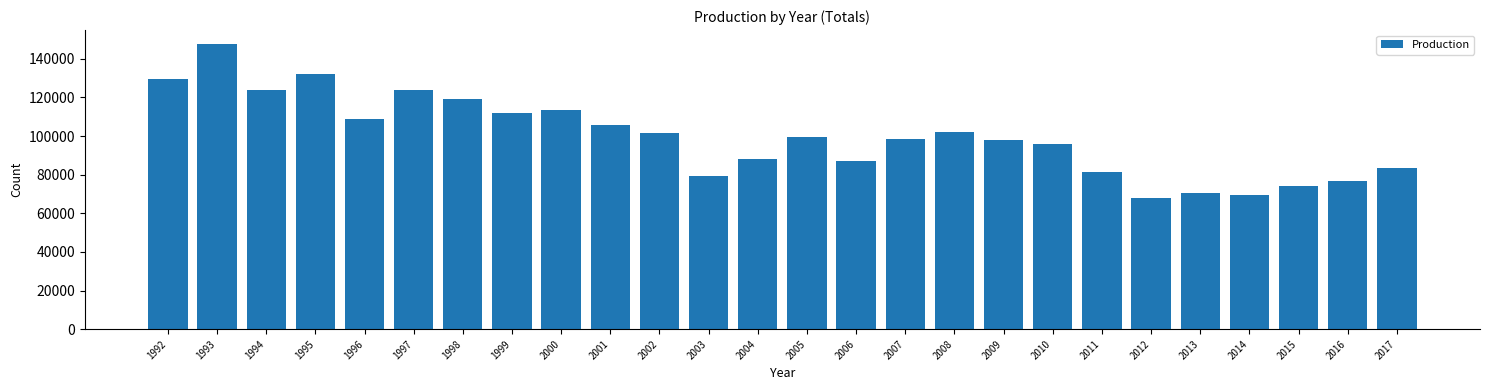

What is the change in value from 2008 to 2009?

-3784